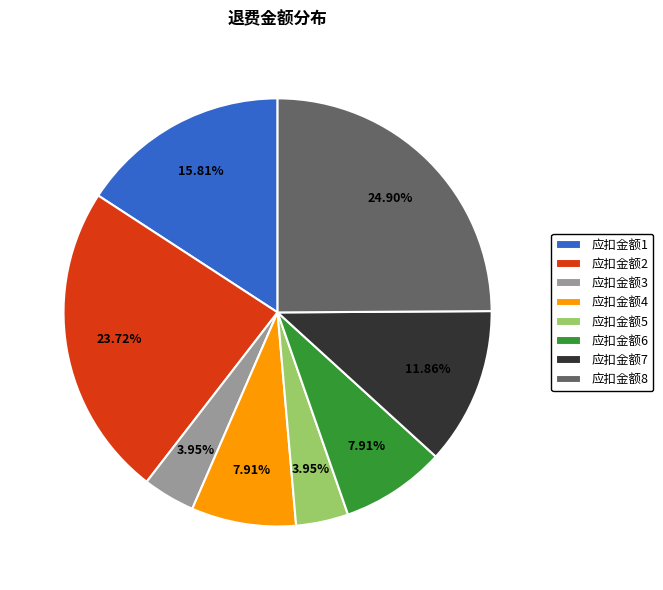

To the nearest percent, what is the average slice percentage?

12%